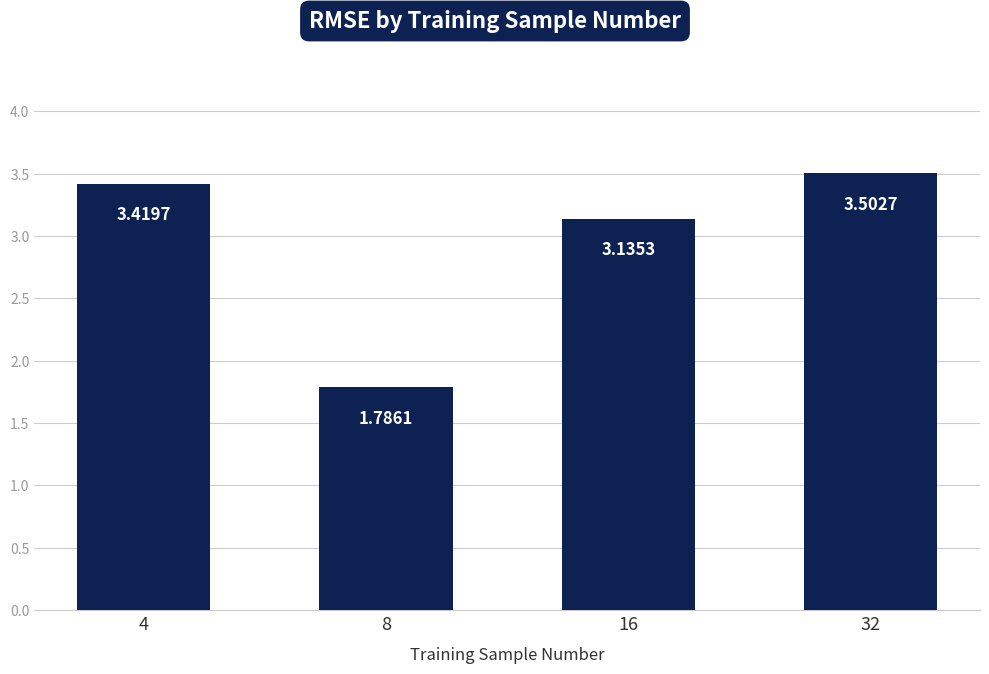

What is the difference between the maximum and minimum values?

1.7